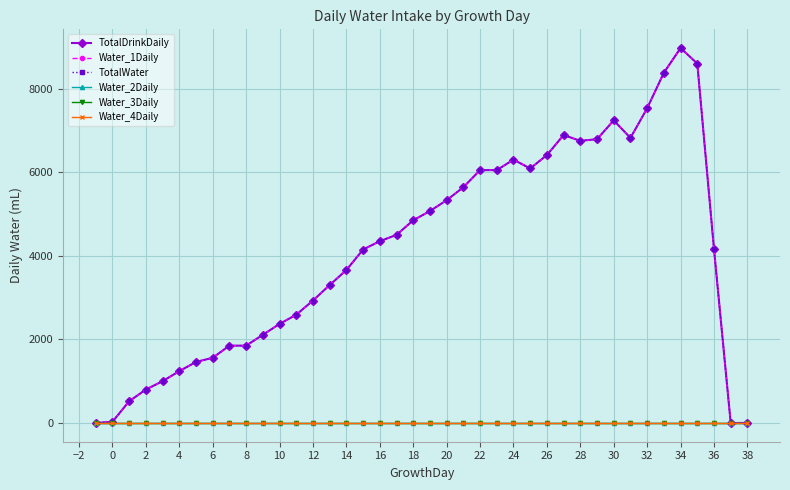

Does the chart have visible grid lines?

Yes